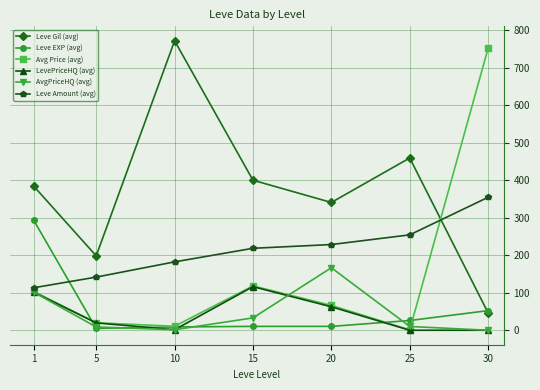

What is the difference between the second highest and minimum values in the Leve Amount (avg) series?

141.1